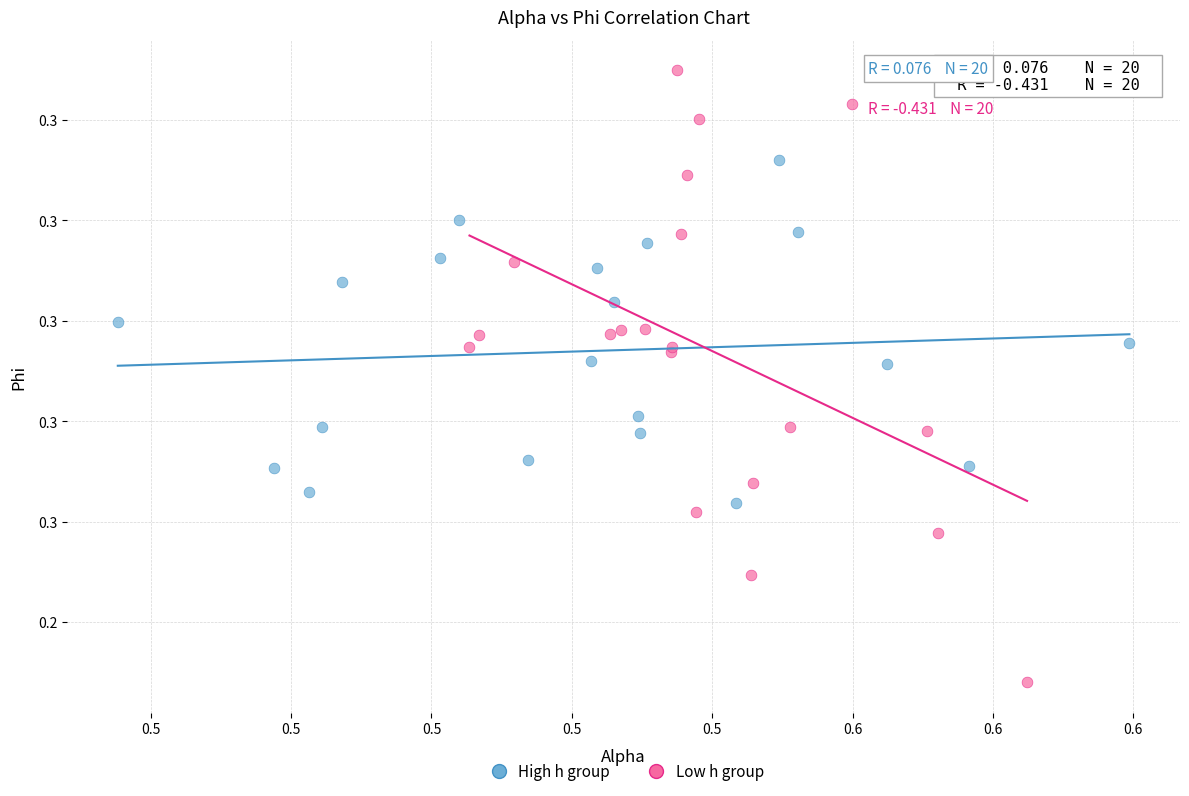

Which series reaches the maximum Y coordinate?

Low h group